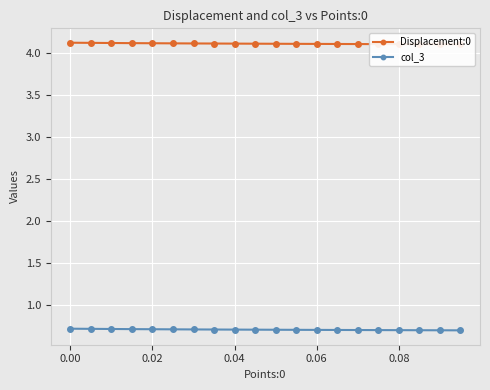

True or false: col_3 and Displacement:0 intersect in this chart.

False